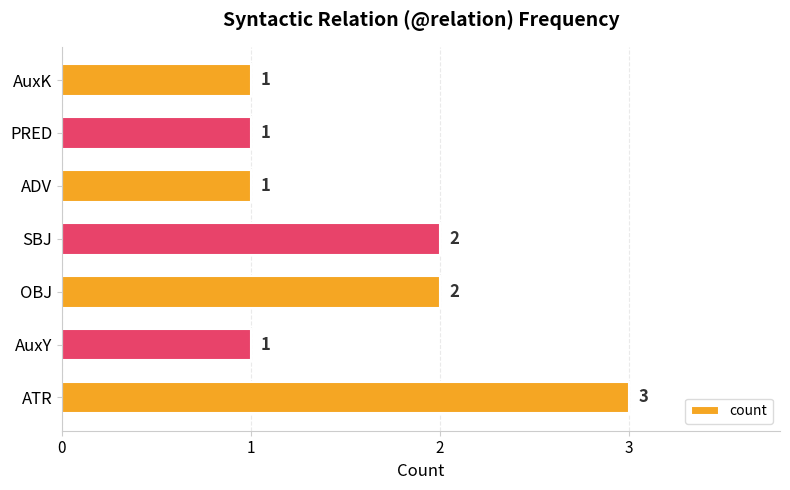

What is the sum of all values?

11